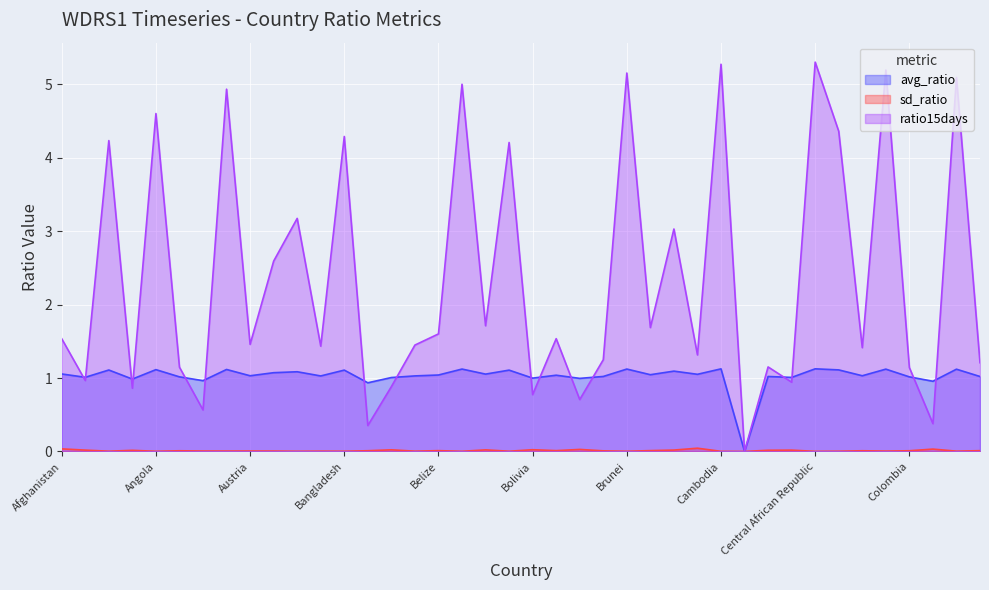

What is the label of the 12th point from the right?

Cambodia